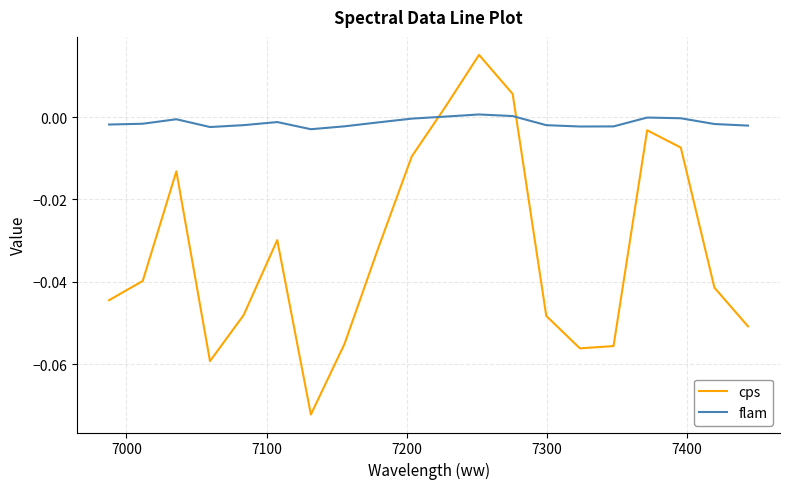

After their last crossing, which series has the higher values: flam or cps?

flam